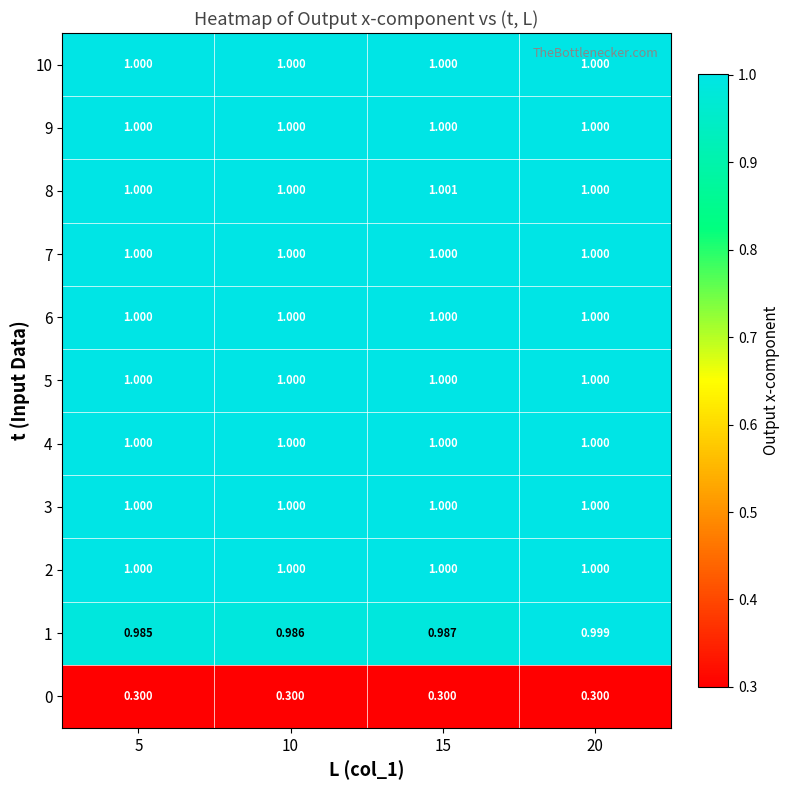

Is the value of 8 at 15 greater than the value of 7 at 15?

Yes